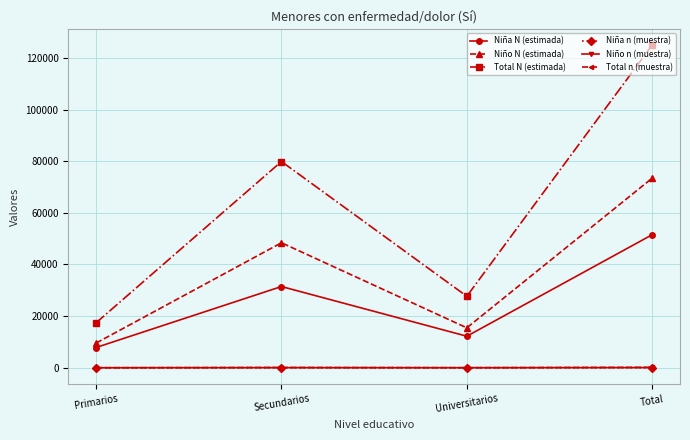

At how many categories does at least one series exceed 1827?

4